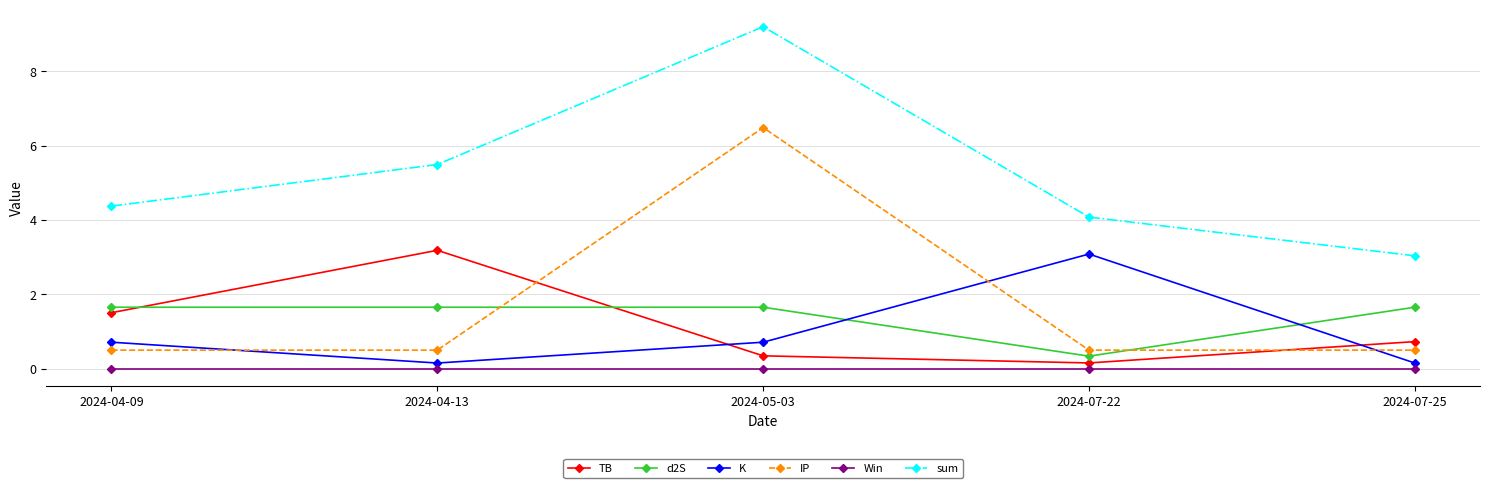

Which label corresponds to the largest value in the chart?

2024-05-03